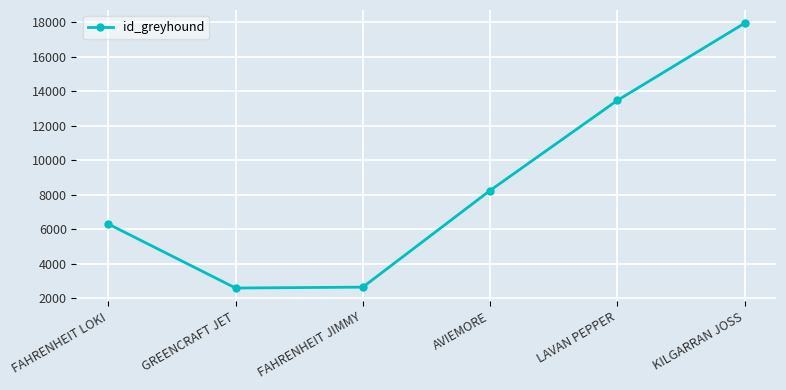

What is the difference between the values at KILGARRAN JOSS and LAVAN PEPPER?

4471